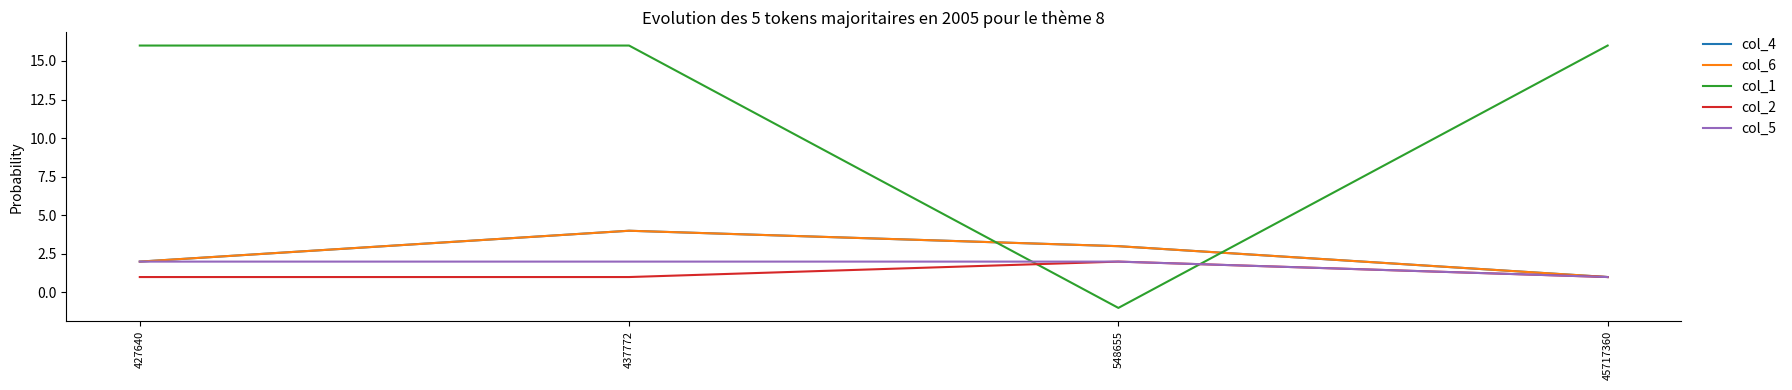

Reading left to right, list all the values displayed in this chart.

col_4: 2	4	3	1
col_6: 2	4	3	1
col_1: 16	16	-1	16
col_2: 1	1	2	1
col_5: 2	2	2	1